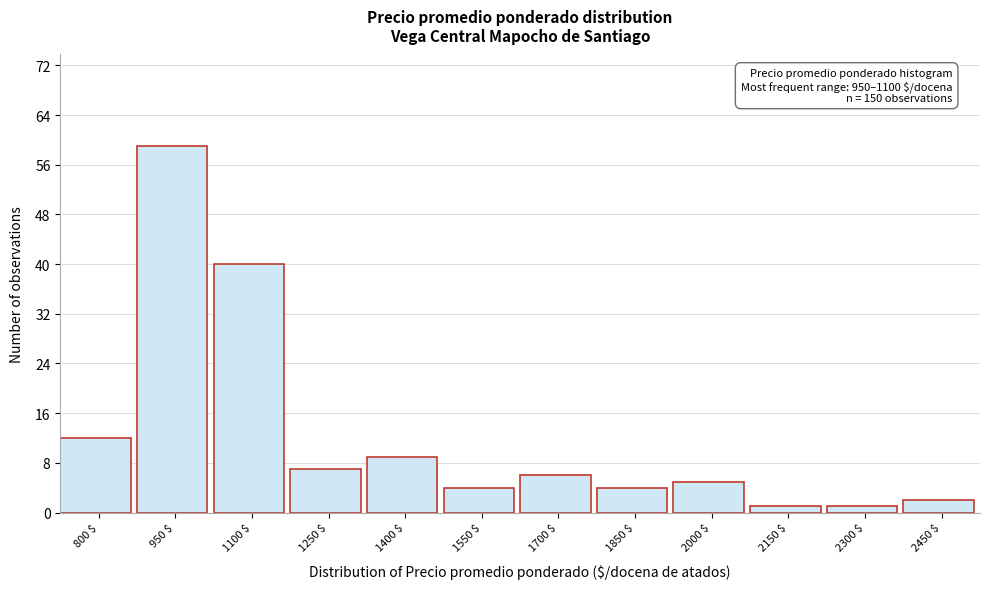

Reading left to right, list all the values displayed in this chart.

12	59	40	7	9	4	6	4	5	1	1	2